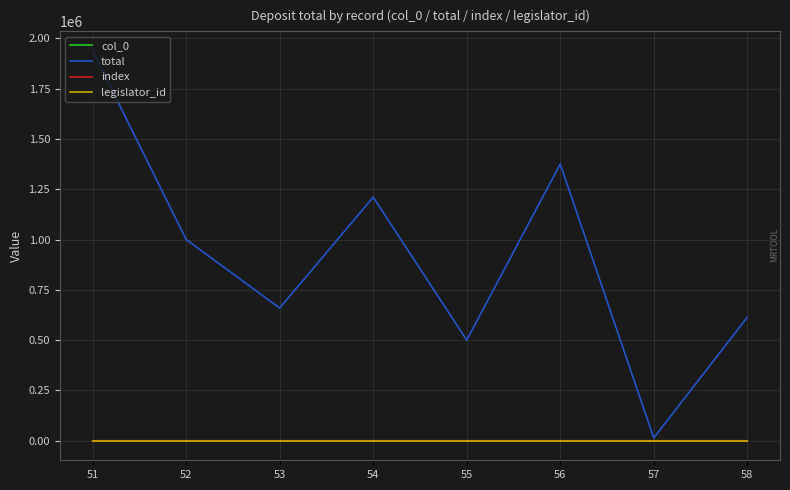

Reading left to right, transcribe all the data shown in this chart.

col_0: 51=51	52=52	53=53	54=54	55=55	56=56	57=57	58=58
total: 51=1937190	52=1000000	53=659351	54=1210368	55=500000	56=1374996	57=14093	58=613606
index: 51=51	52=52	53=53	54=54	55=55	56=56	57=57	58=58
legislator_id: 51=22	52=22	53=22	54=22	55=22	56=22	57=22	58=22